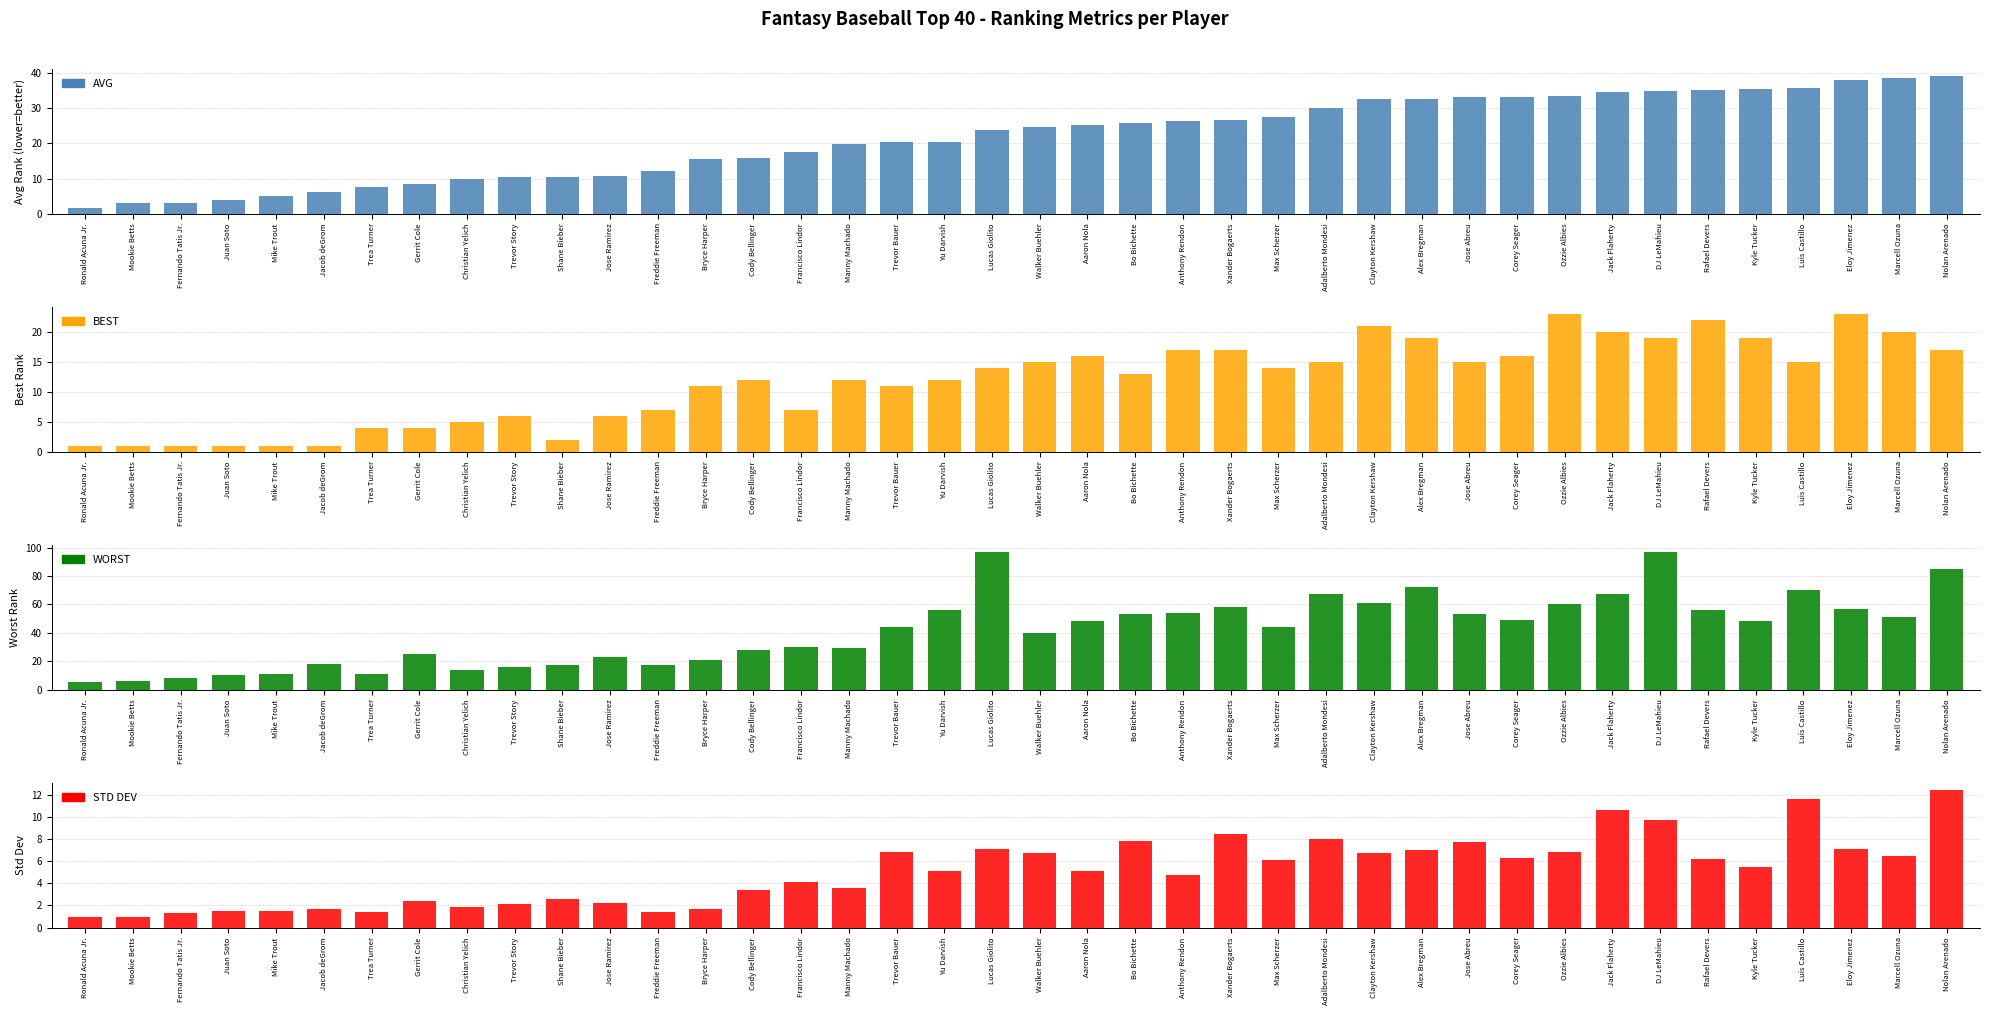

Read the BEST value at Nolan Arenado.

17.0